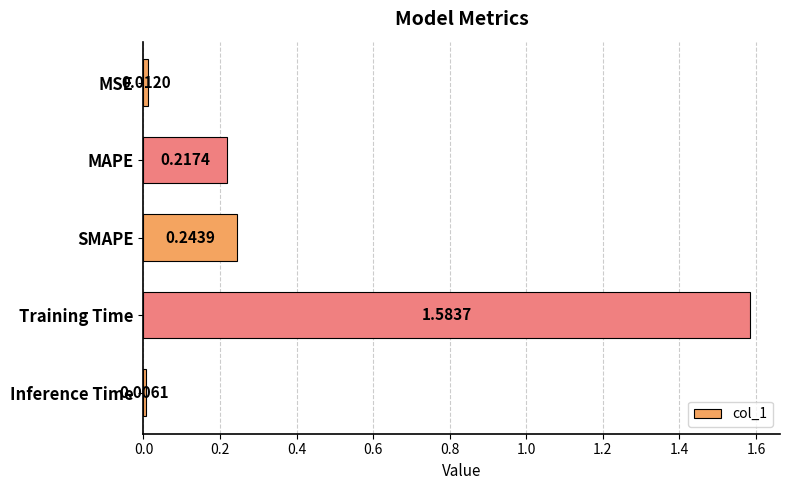

How many bars are there in total?

5